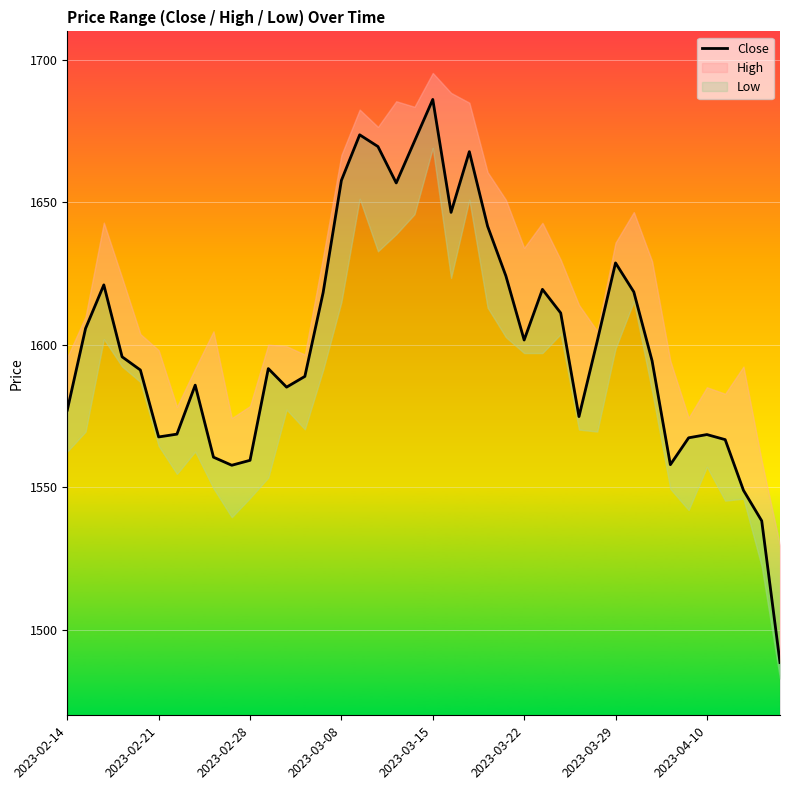

What is the difference between the maximum and minimum values?

197.6